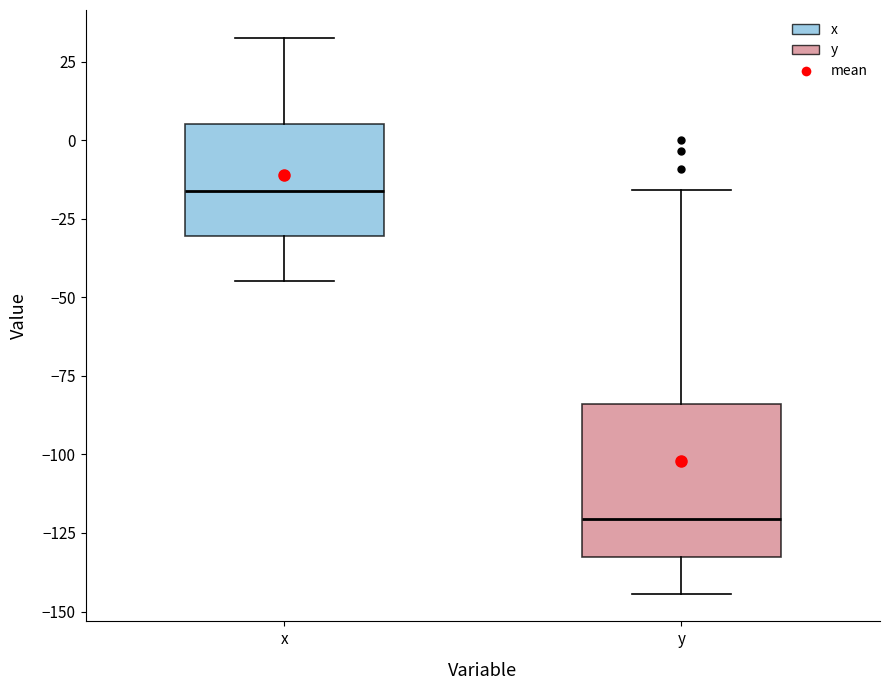

Reading left to right, transcribe this box plot: for each box, give where its median line is, the range the box spans, and where its two whiskers end, as read against the y-axis. The values are not printed on the chart, so give them approximately, as read against the axis.

x: median -15, box -30 to 5, whiskers -45 to 35
y: median -120, box -135 to -85, whiskers -145 to -15